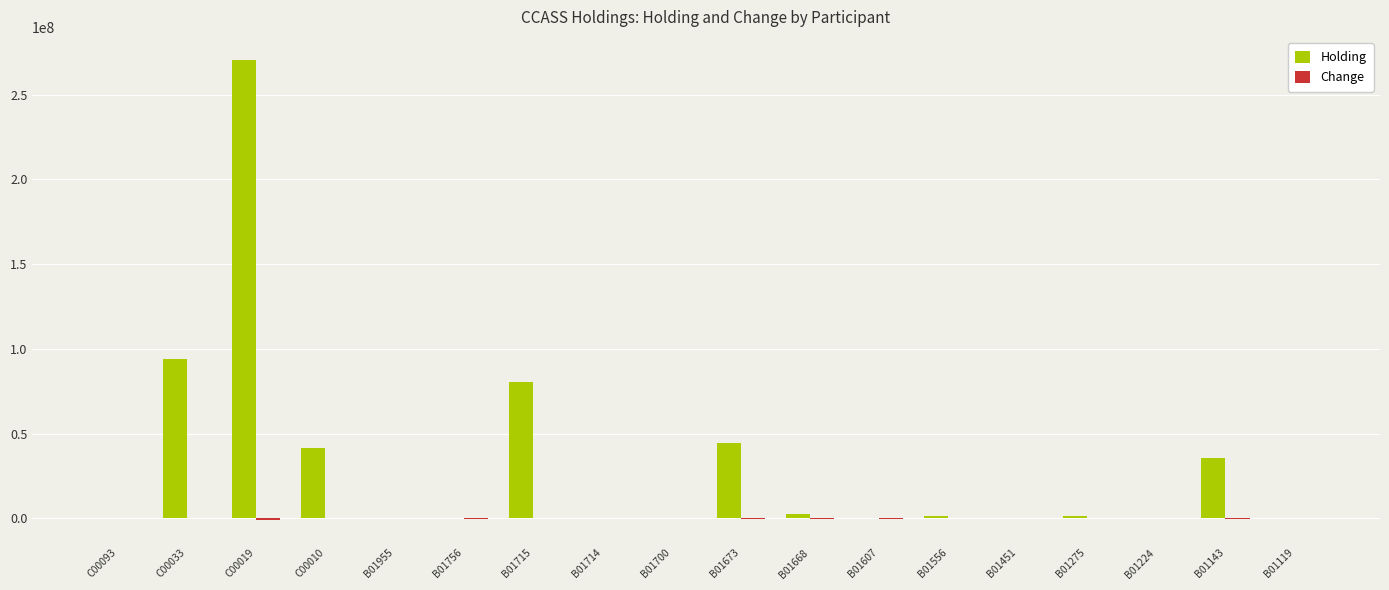

At which label does Holding reach its peak?

C00019